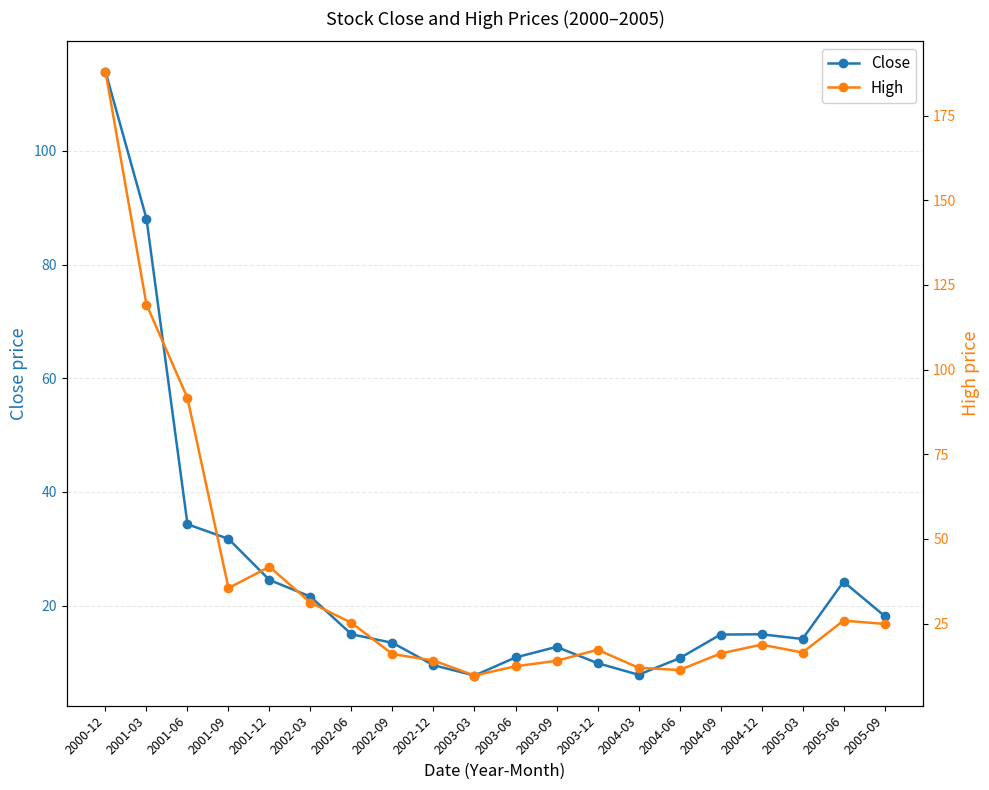

Which series has the widest spread of values?

High